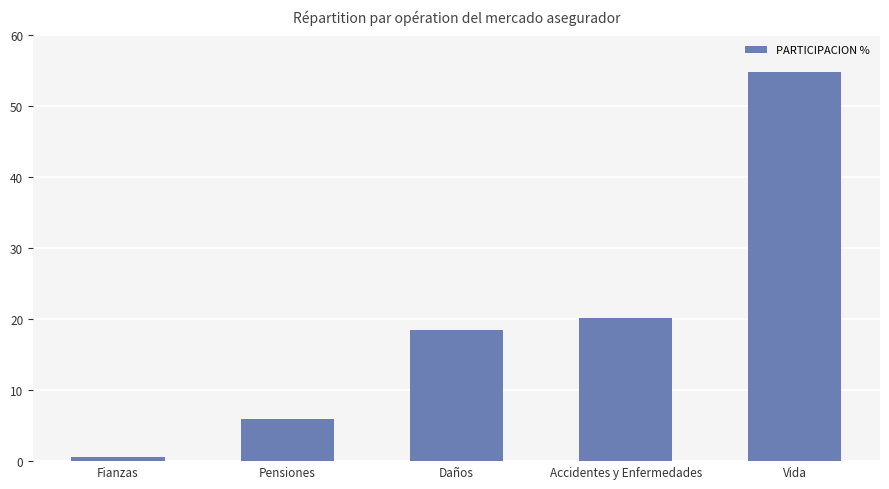

What is the label of the 2nd bar from the left?

Pensiones